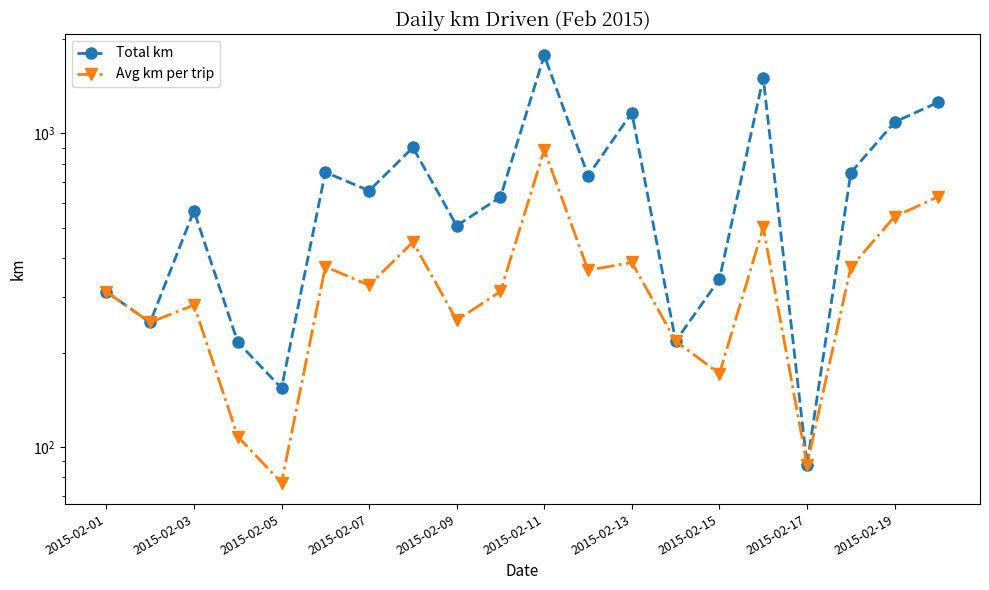

What is the difference between the maximum and second lowest values in the Avg km per trip series?

797.0